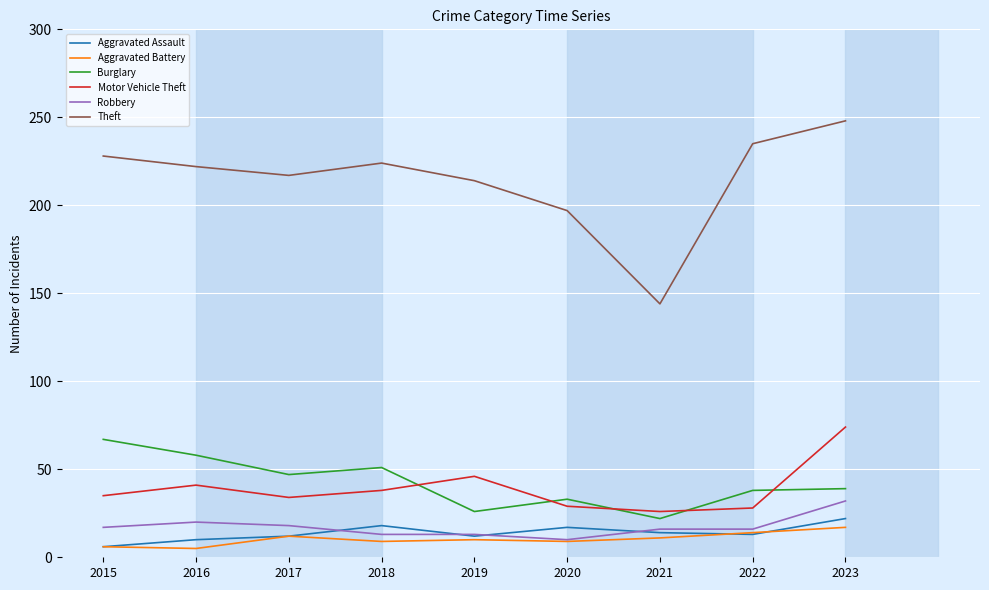

What is the difference between the highest and lowest values at 2019?

204